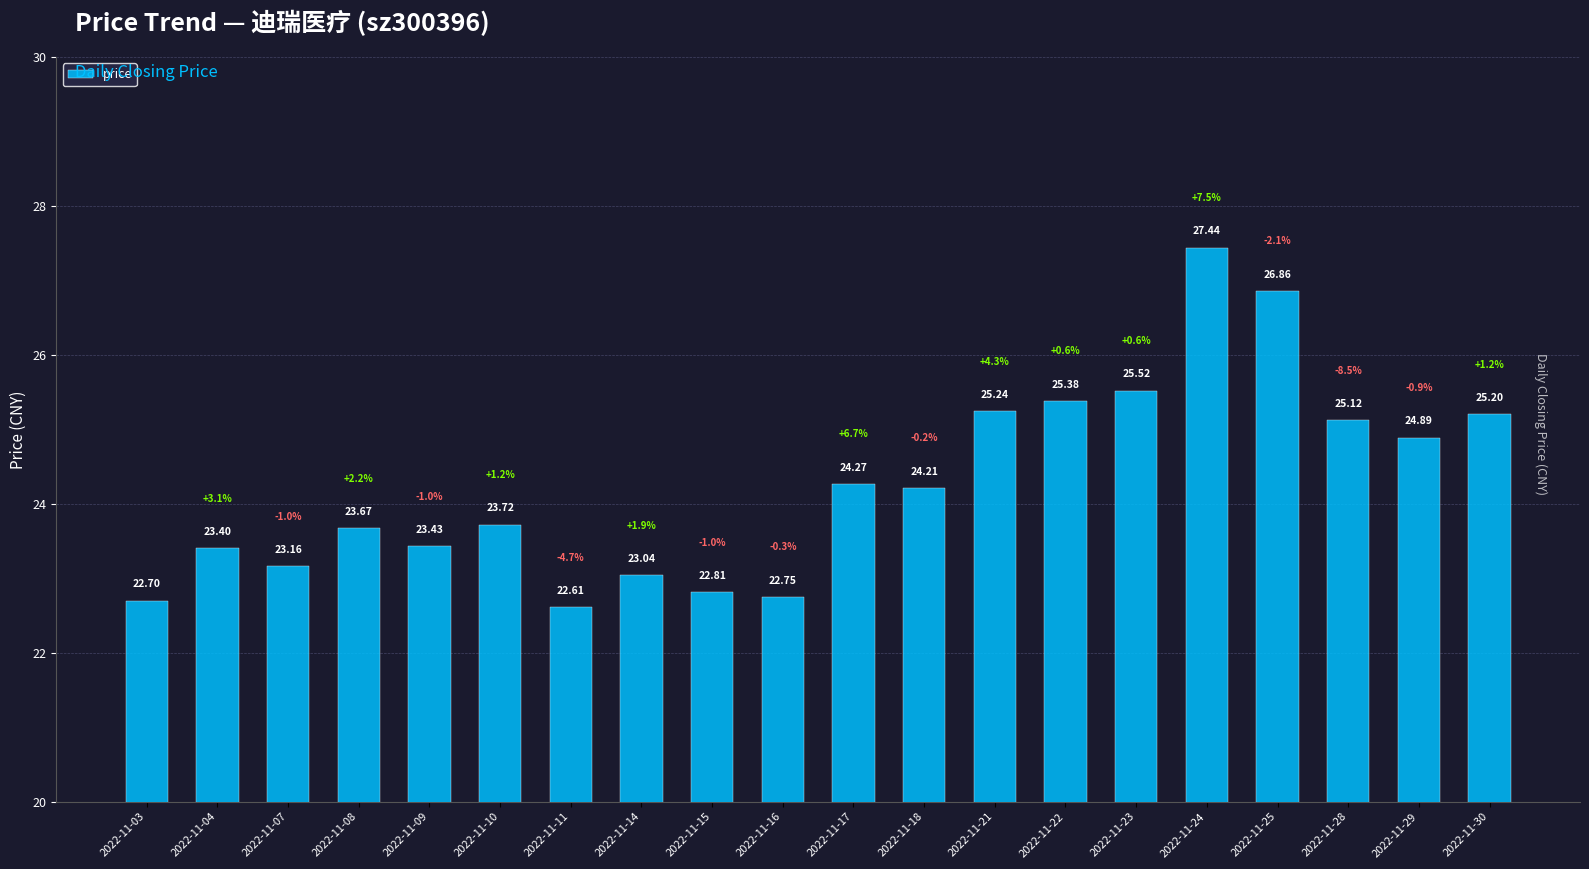

What is the difference between the maximum and minimum values?

4.8